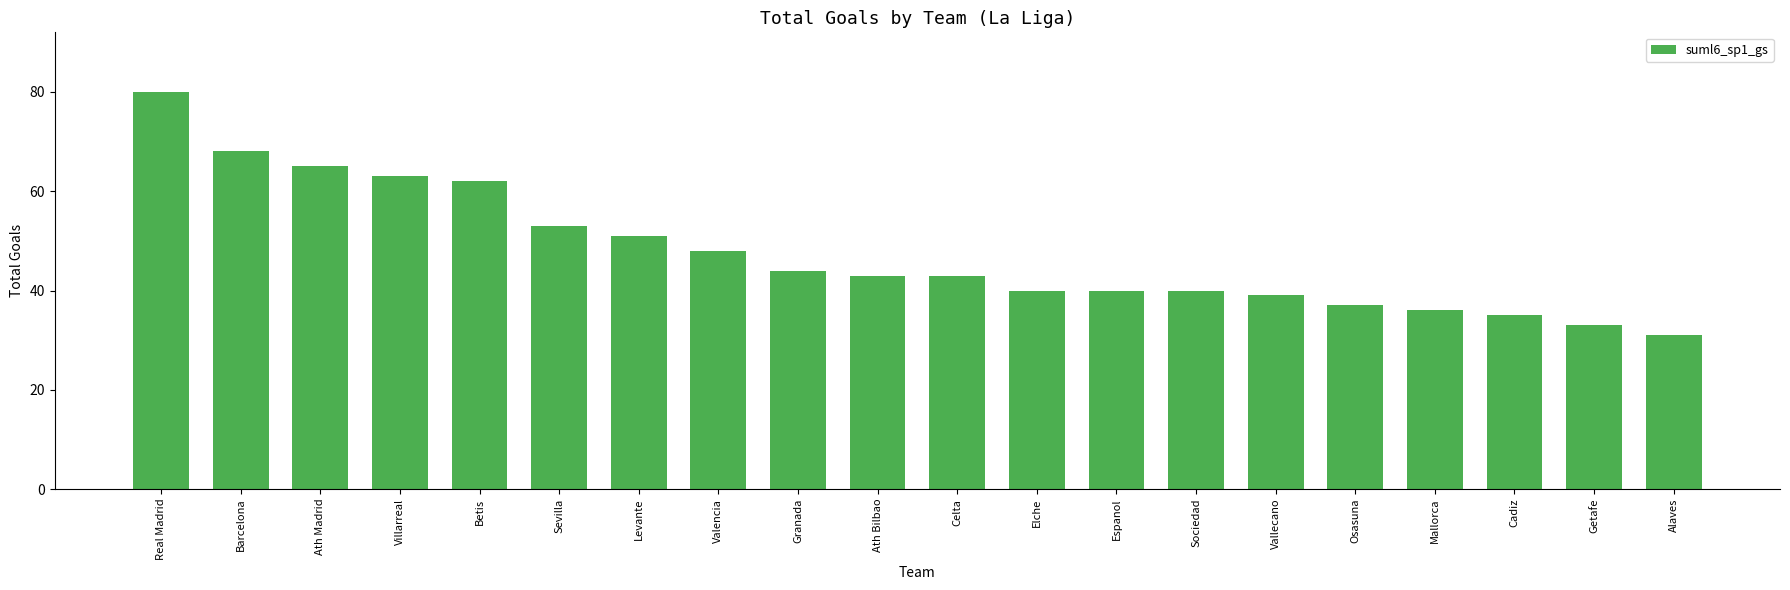

What is the difference between the maximum and minimum values?

49